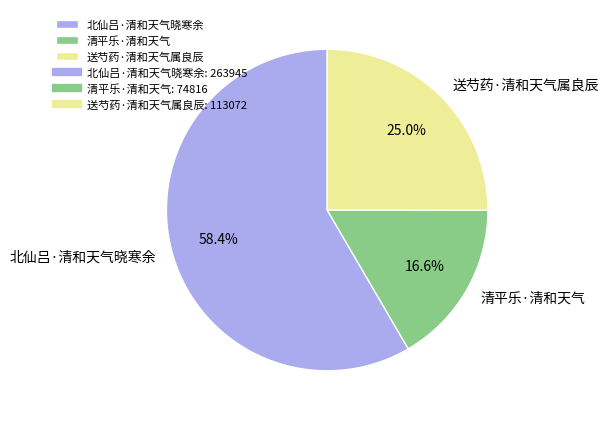

Between 清平乐·清和天气 and 送芍药·清和天气属良辰, which is larger?

送芍药·清和天气属良辰